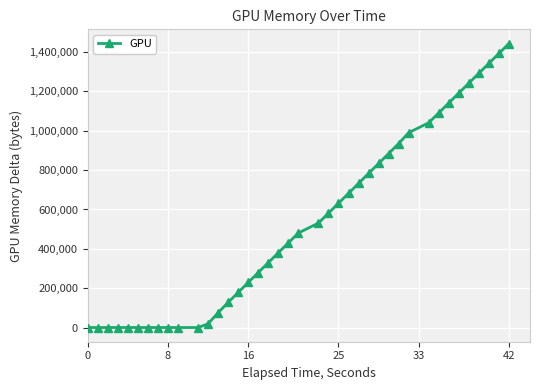

What is the difference between the maximum and minimum values?

1443686